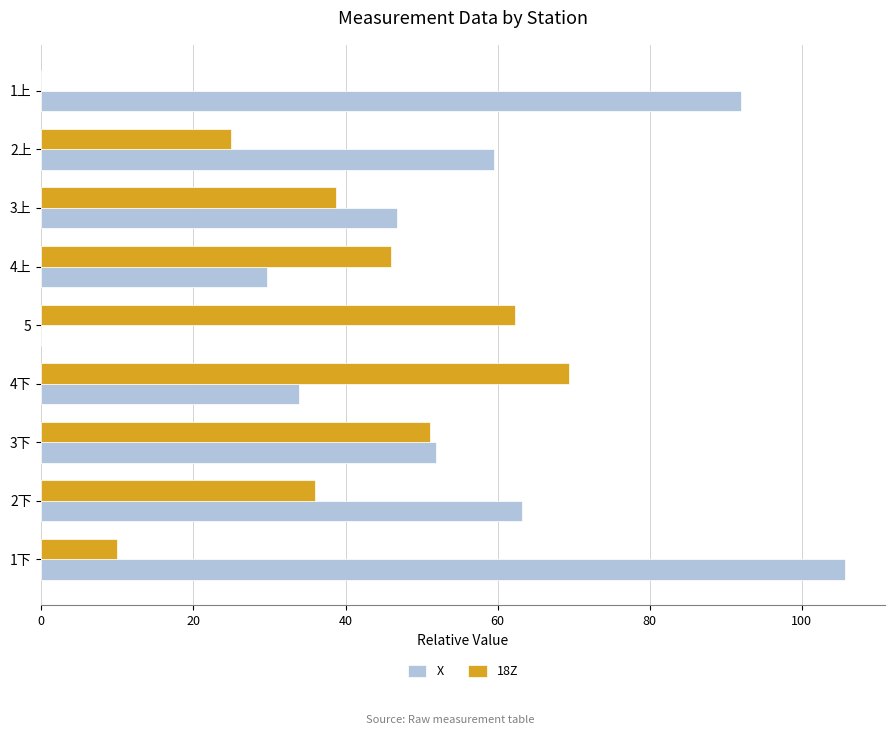

Which series changed the most between 2上 and 2下?

18Z